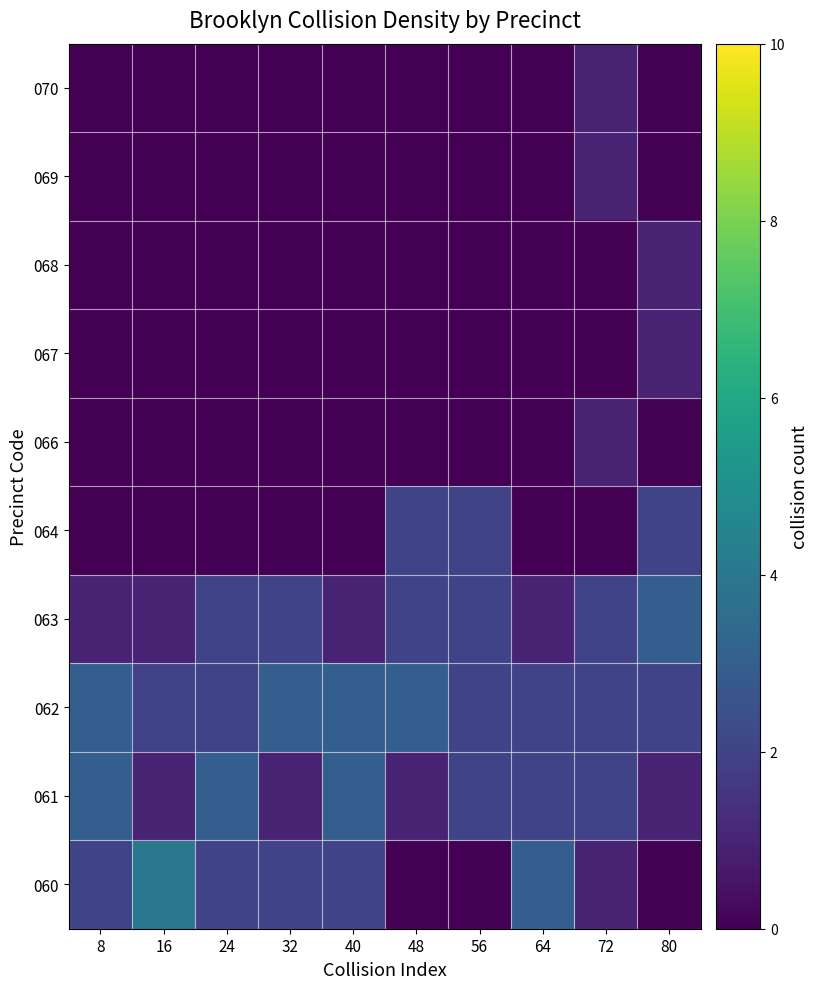

At 24, list the series in order from largest to smallest.

061, 060, 062, 063, 064, 066, 067, 068, 069, 070